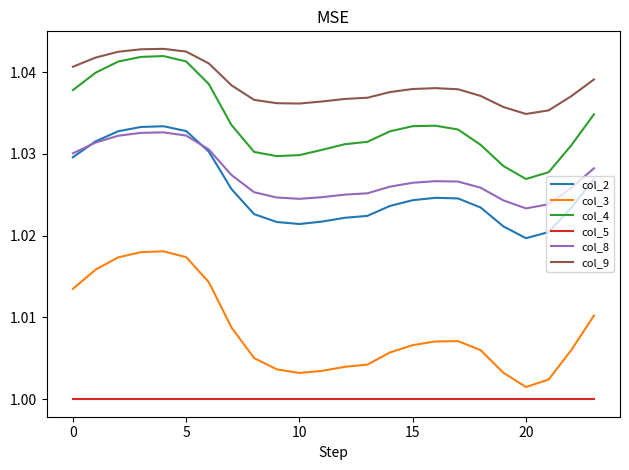

True or false: col_9 and col_3 cross at least once.

False